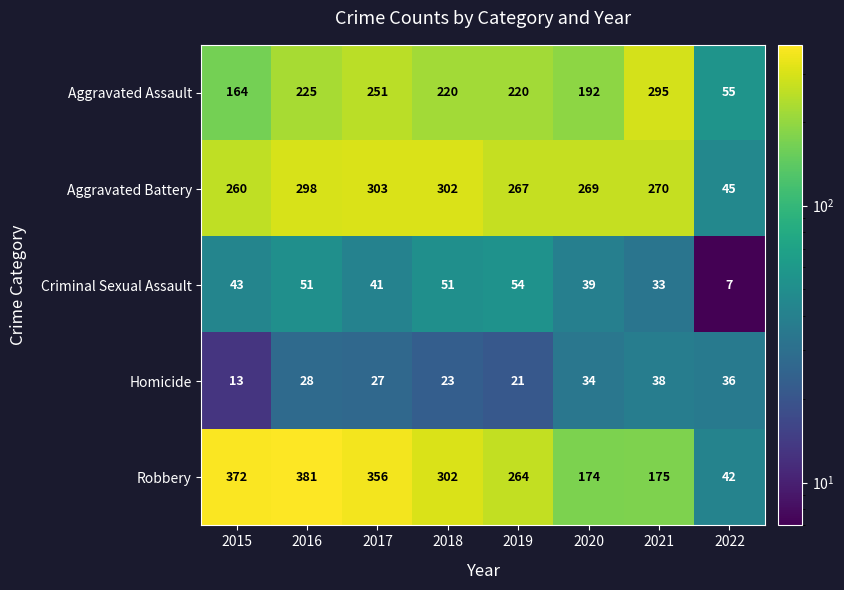

What is the sum of all Criminal Sexual Assault values?

319